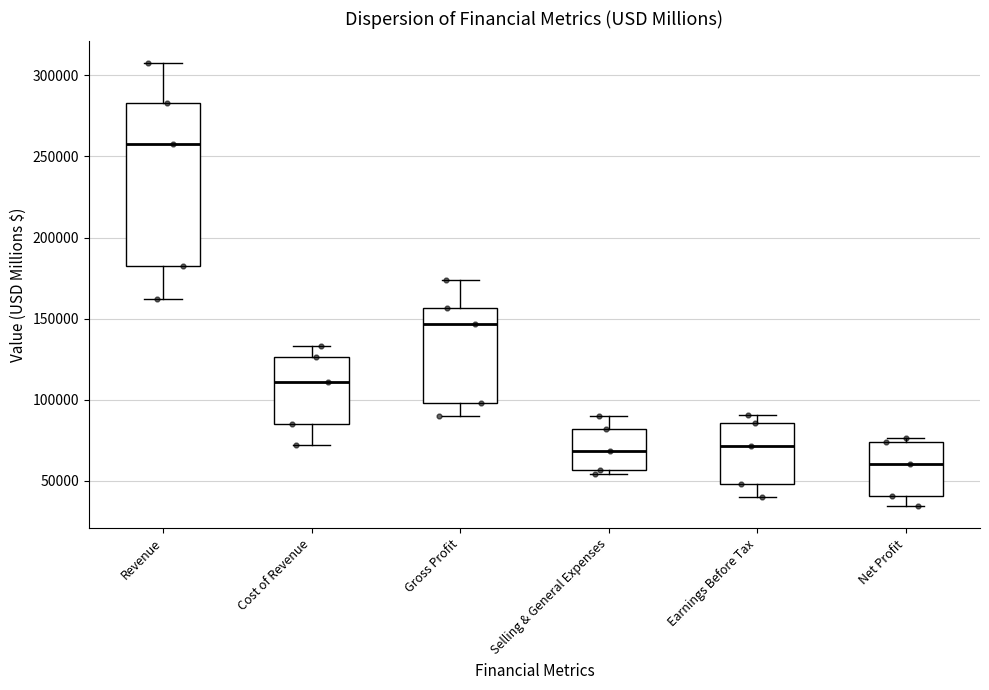

Where is the lower edge of the box for Selling & General Expenses on the y-axis? The values are not printed on the chart, so give them approximately, as read against the axis.

55000